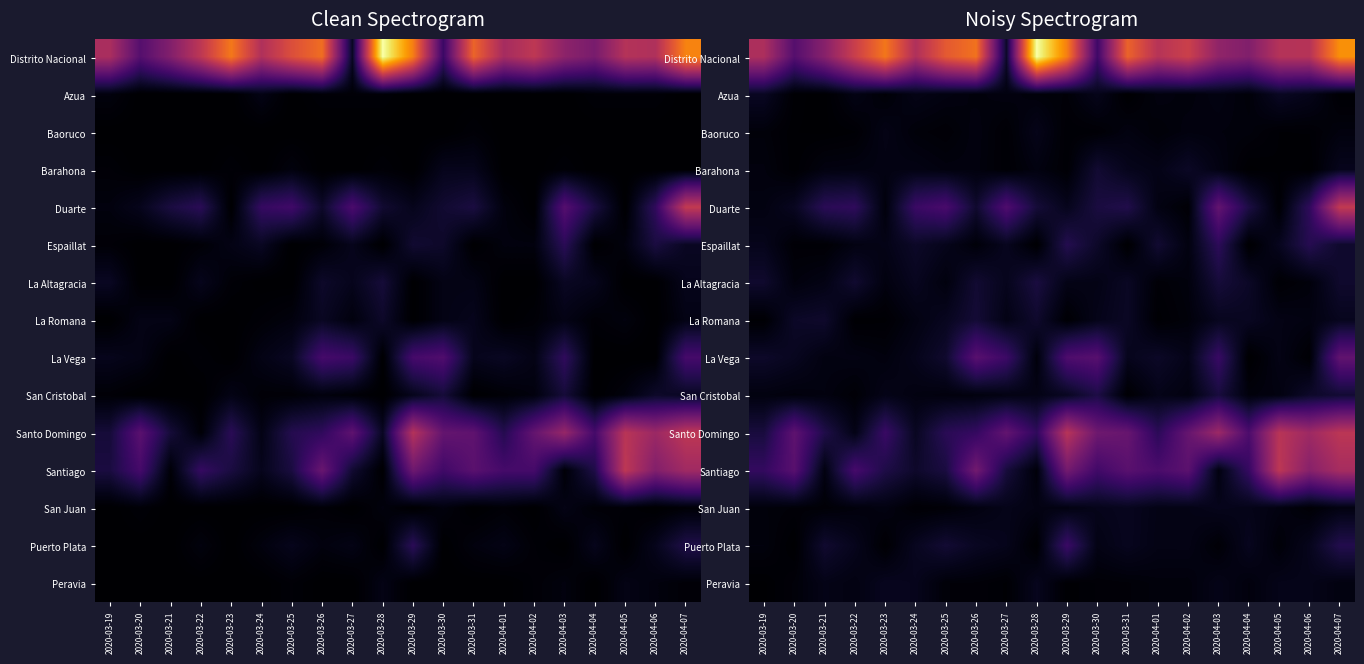

True or false: La Romana has a value of 0.1 at 2020-04-01.

False